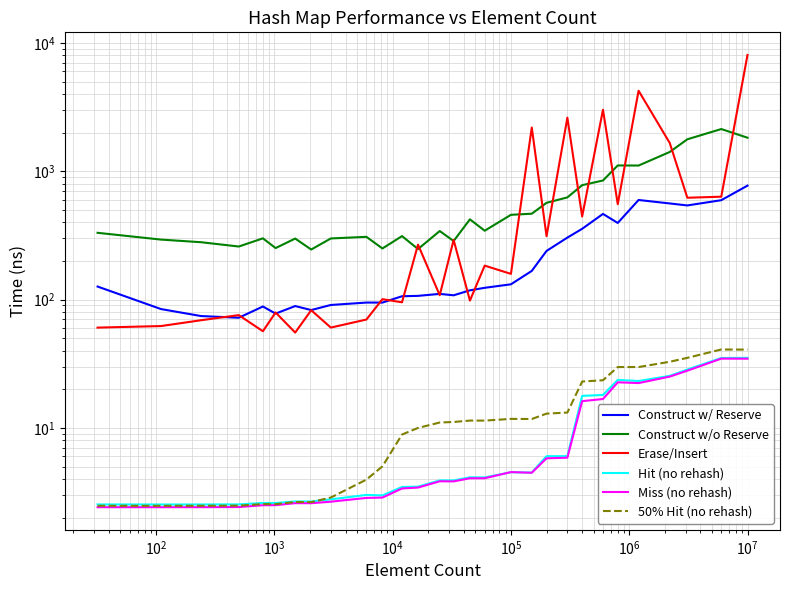

Which series ends up on top after the final intersection of Erase/Insert and Construct w/ Reserve?

Erase/Insert